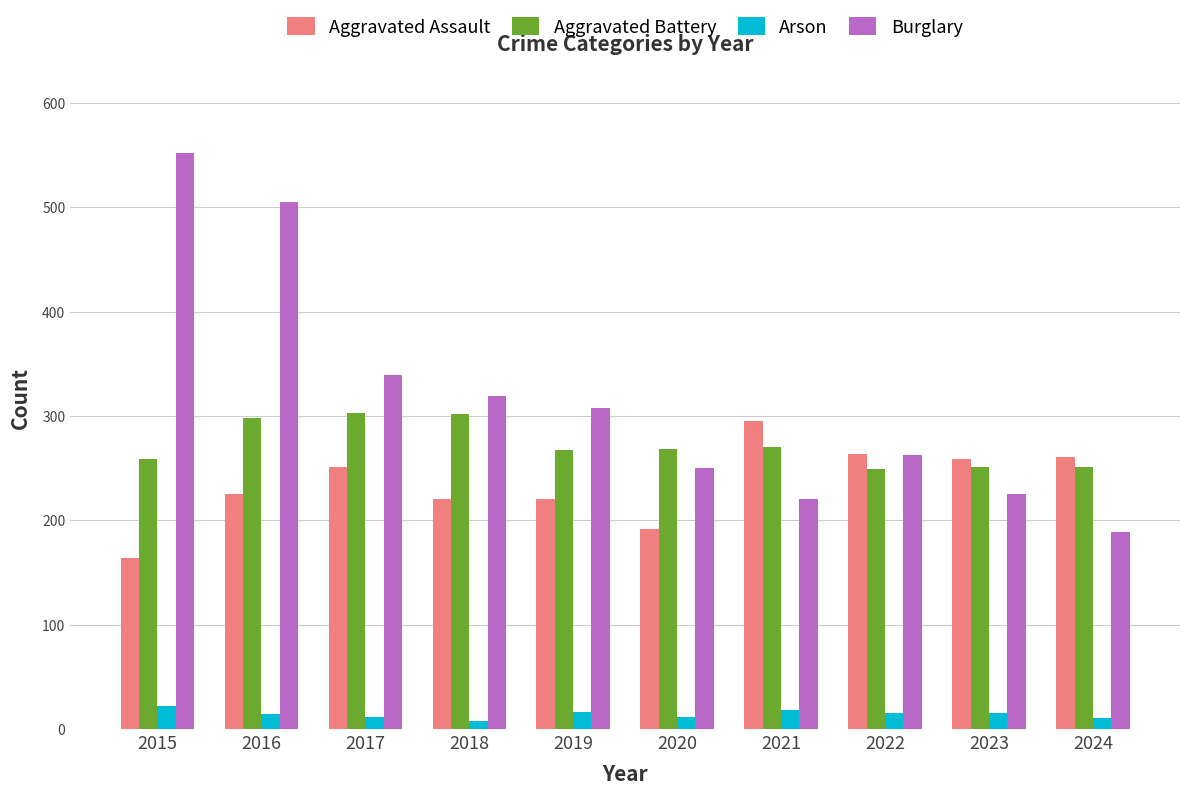

At how many categories does at least one series exceed 356?

2